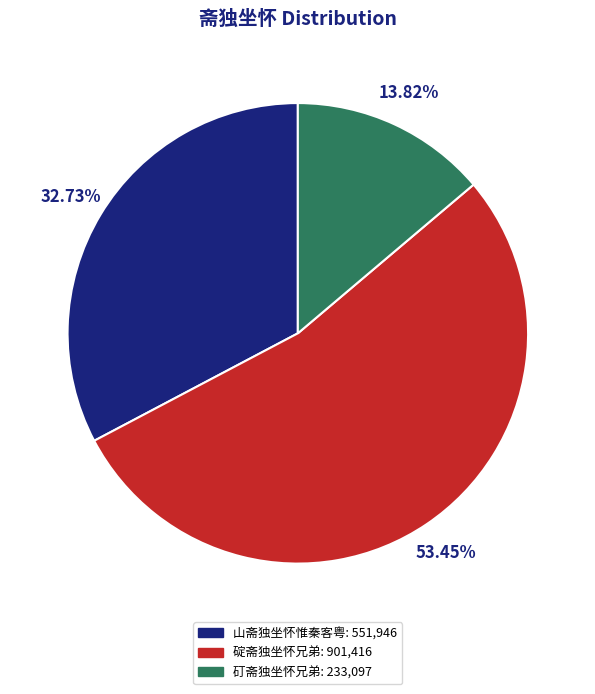

Which category has the biggest portion of the pie?

碇斋独坐怀兄弟